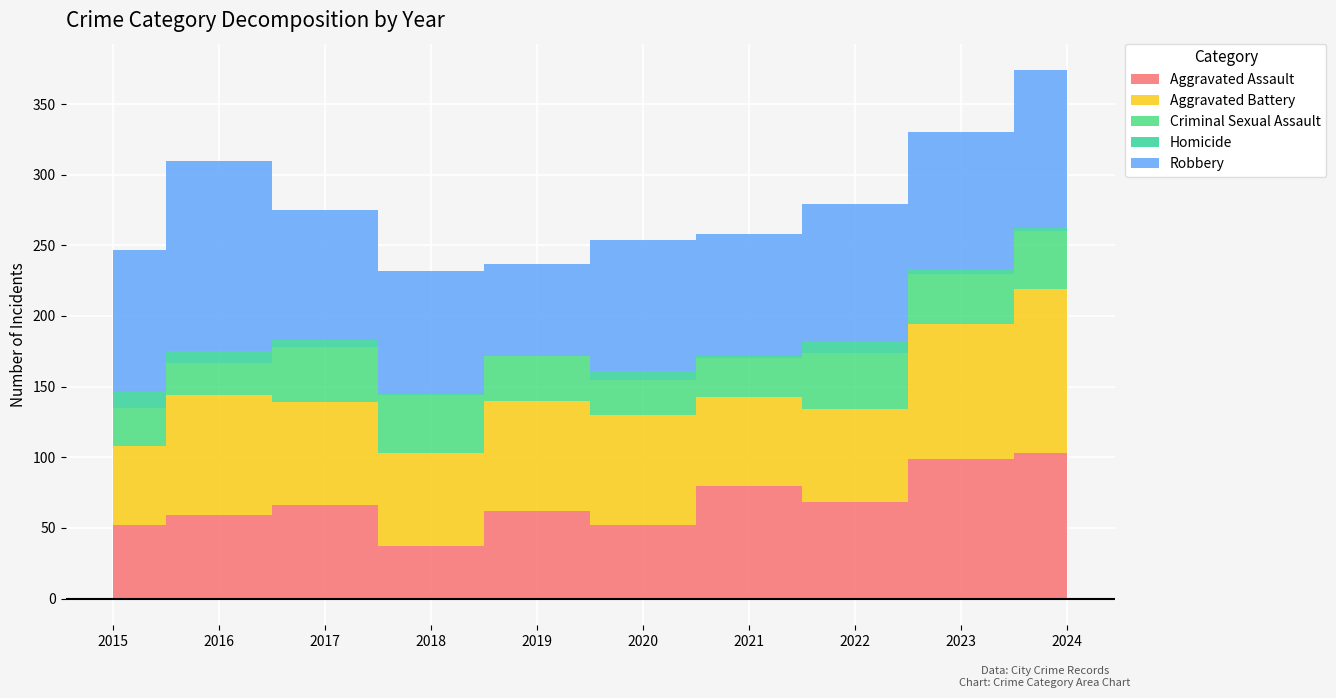

List the labels in order of Homicide value, smallest first.

2019, 2018, 2021, 2024, 2023, 2017, 2020, 2016, 2022, 2015